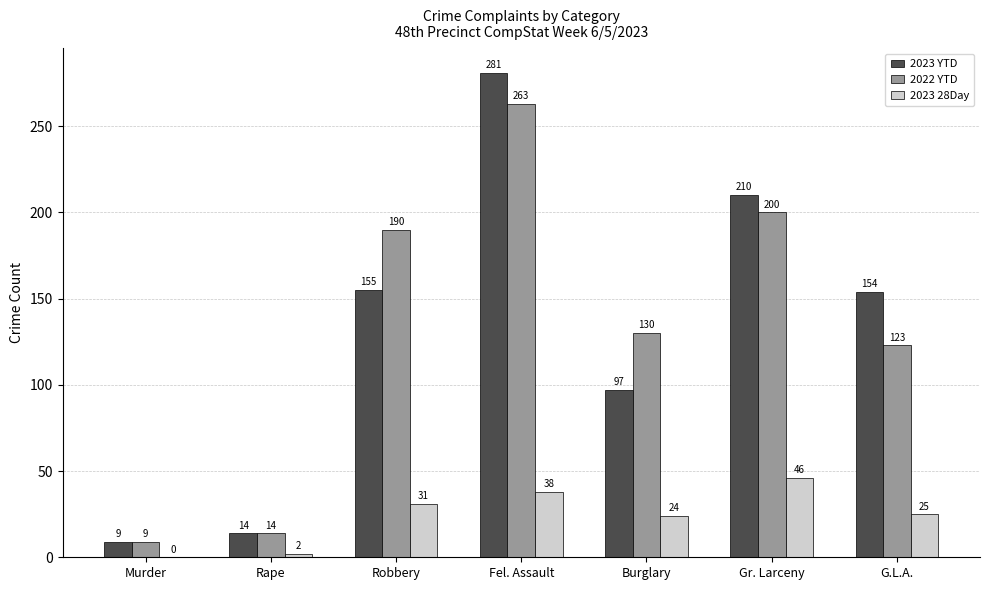

What is the greatest value displayed?

281